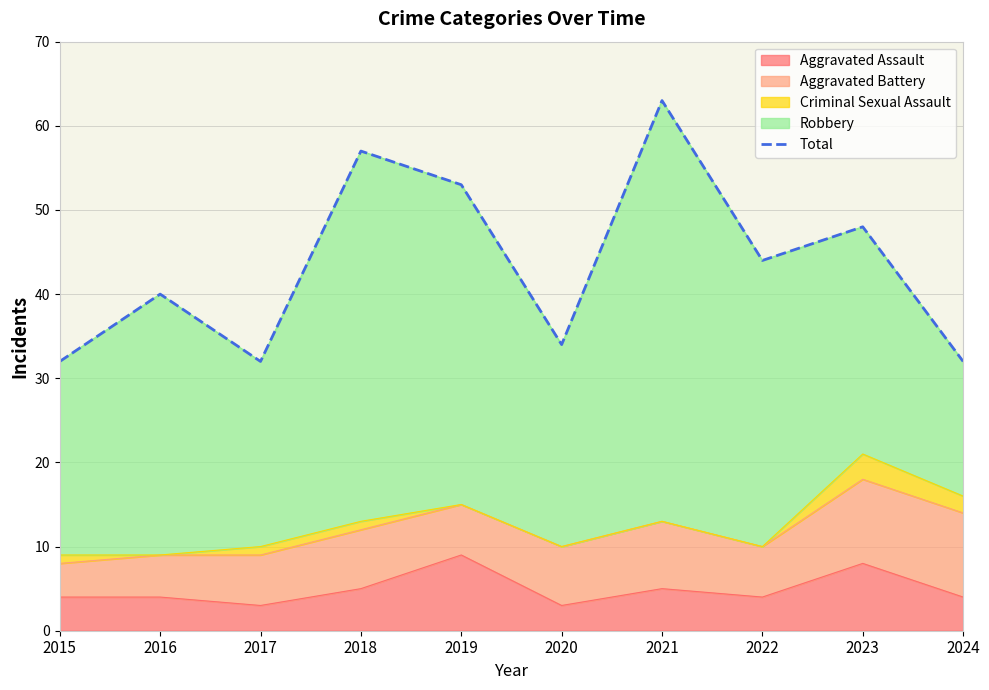

Does the chart display data point markers on the line(s)?

No